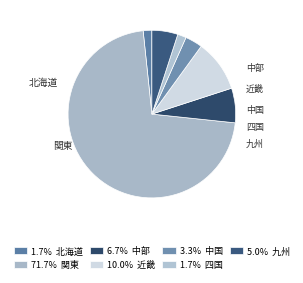

Combined, do 関東 and 四国 account for over 50%?

Yes